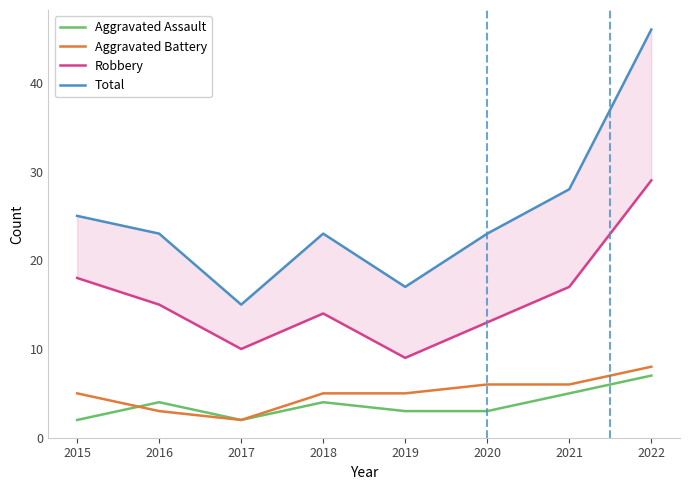

Where is Robbery nearest to the value 19?

2015